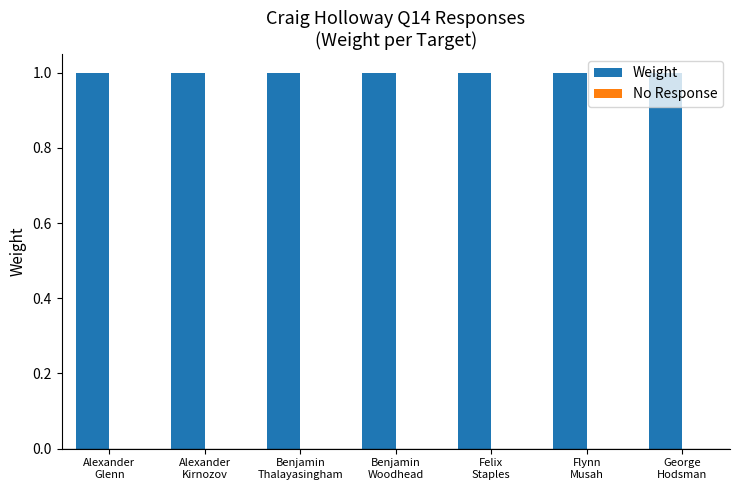

What position from the right is Flynn
Musah?

2